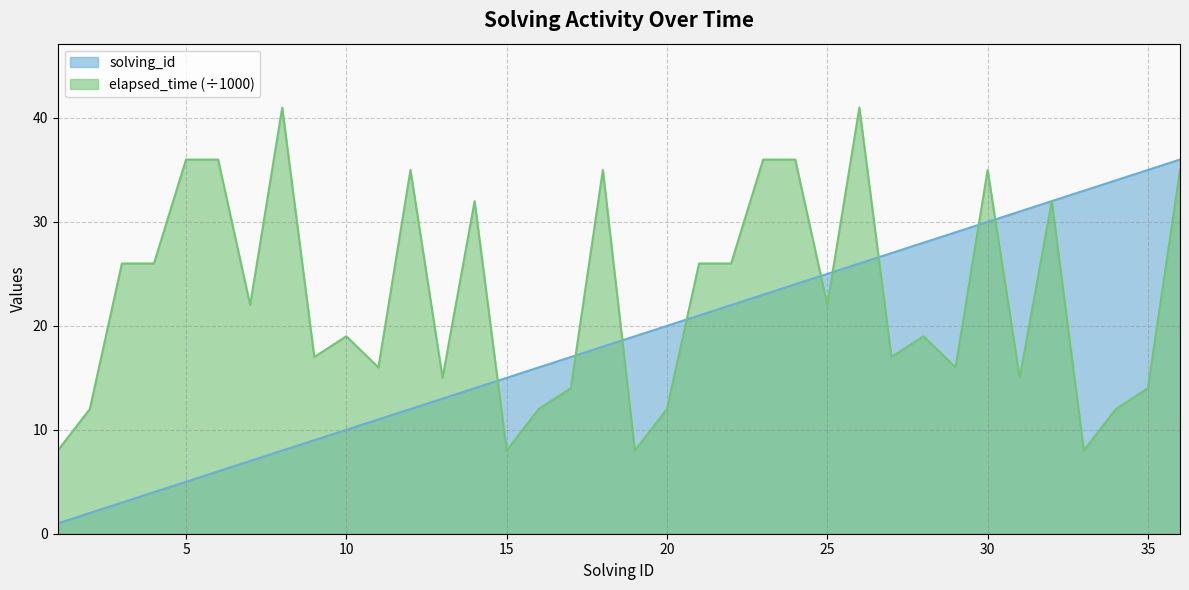

The value of solving_id at 18 is 18. True or false?

True